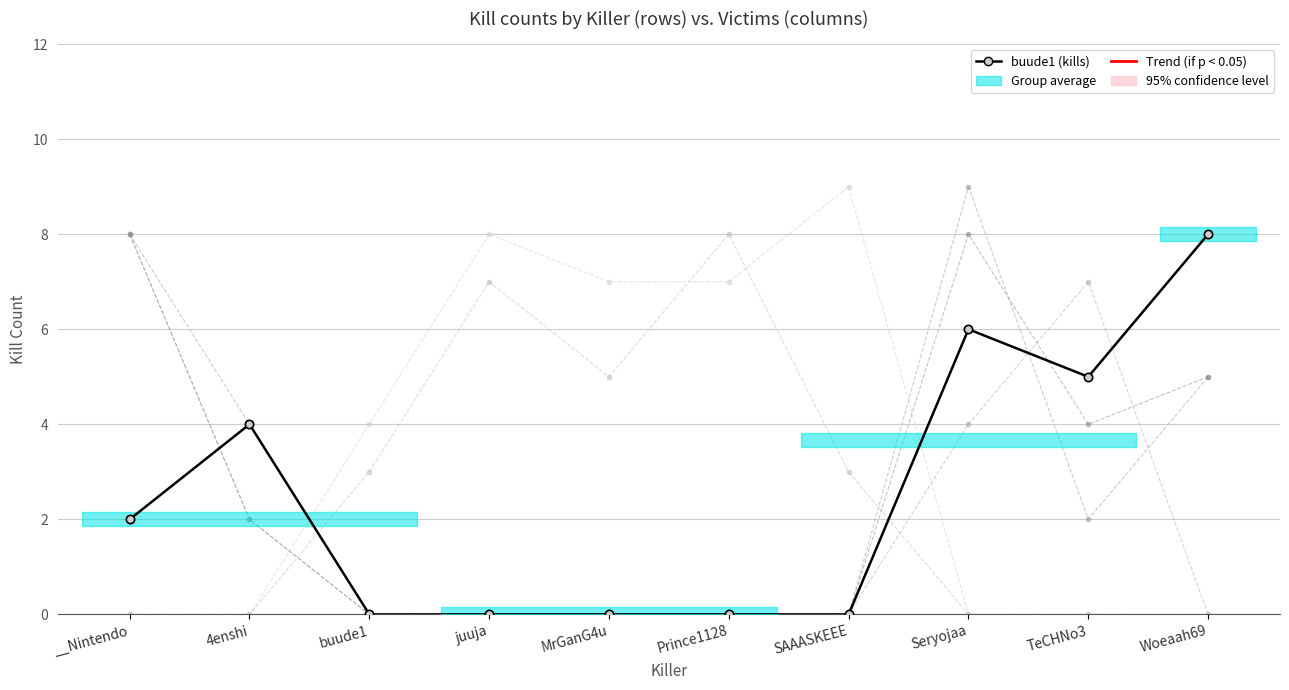

What is the difference between the second highest and minimum values in the juuja series?

7